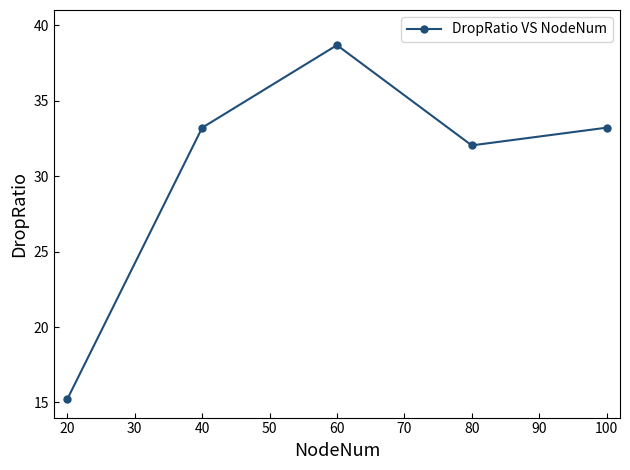

Where is the data nearest to the value 26?

80